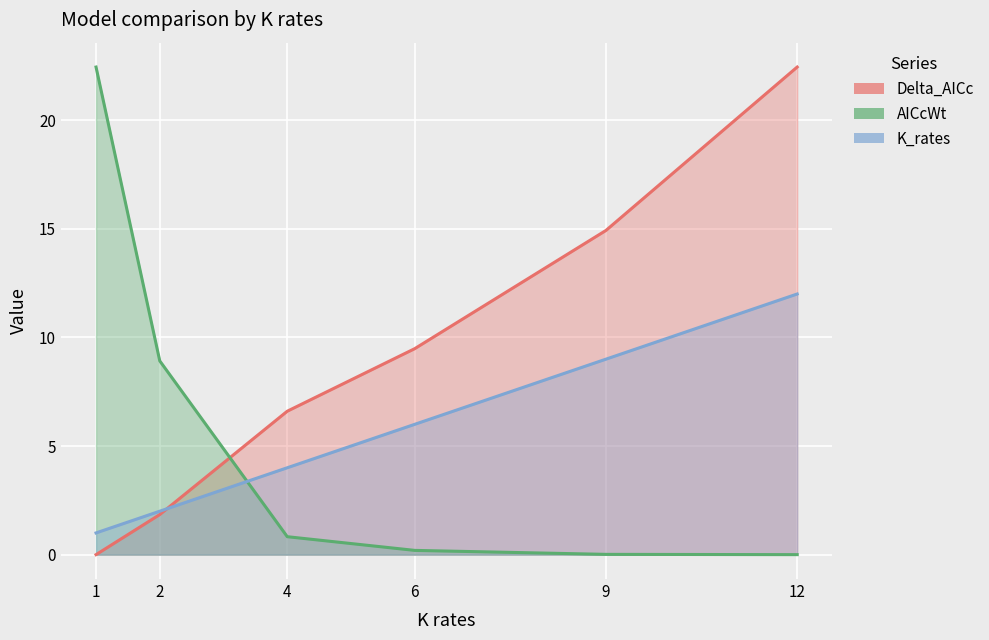

After their last crossing, which series has the higher values: Delta_AICc or AICcWt?

Delta_AICc